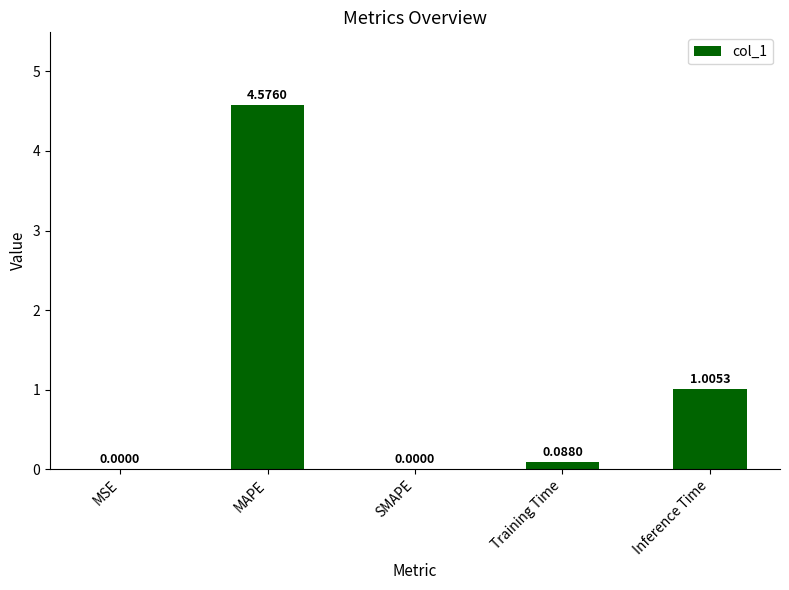

What is the sum of all values?

5.7